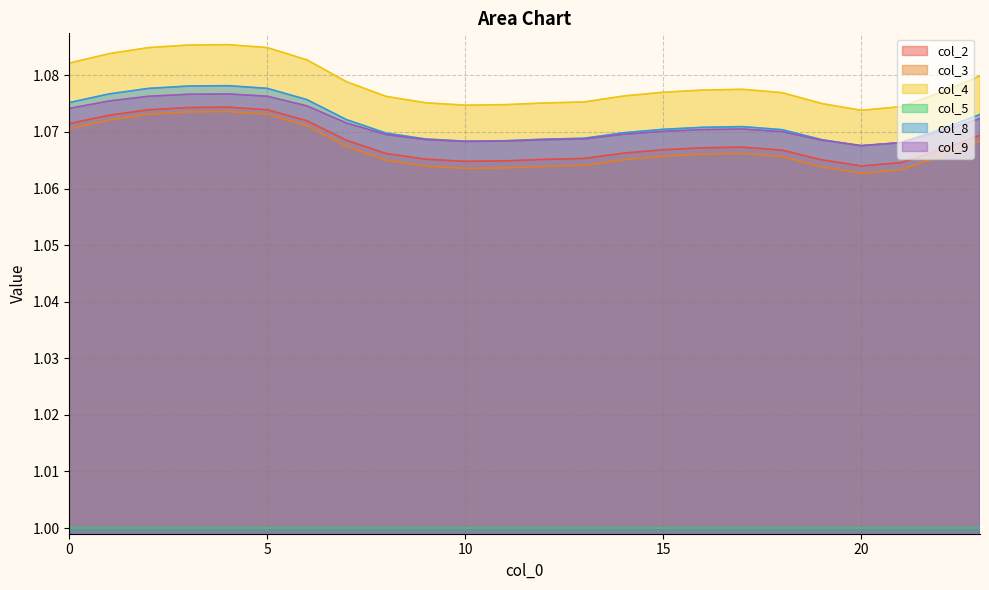

Count the number of data series in this chart.

6